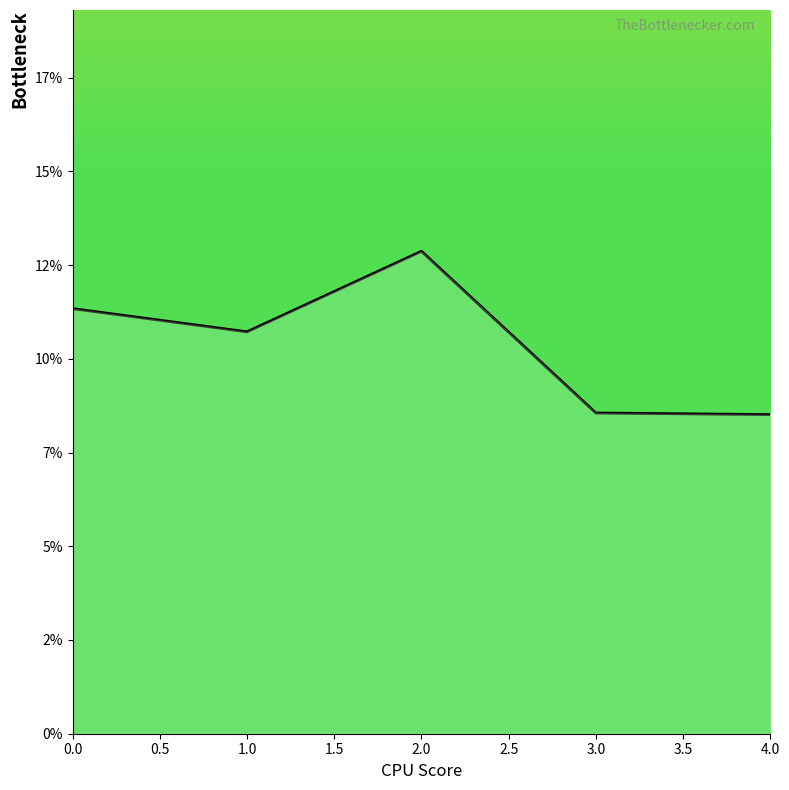

What is the average value?

0.1